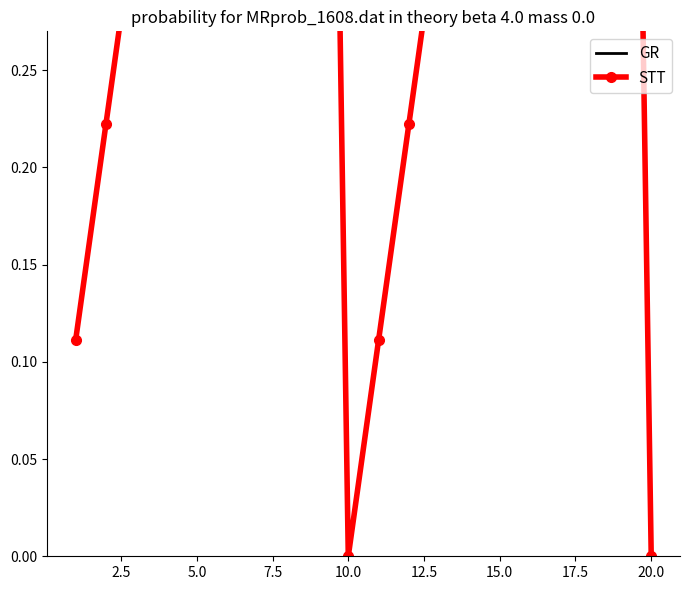

Does the chart have visible grid lines?

No